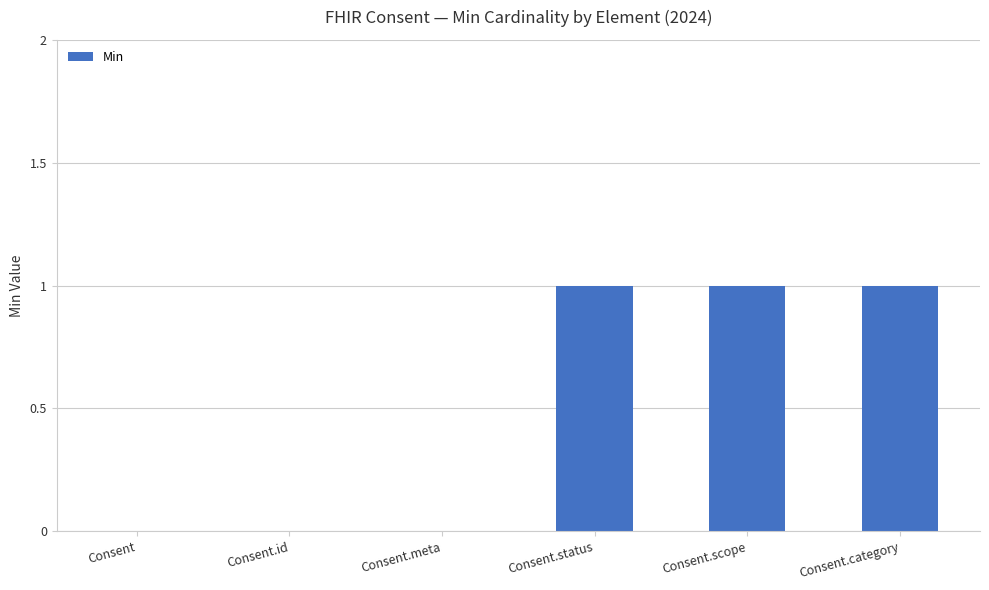

What is the sum of all values?

3